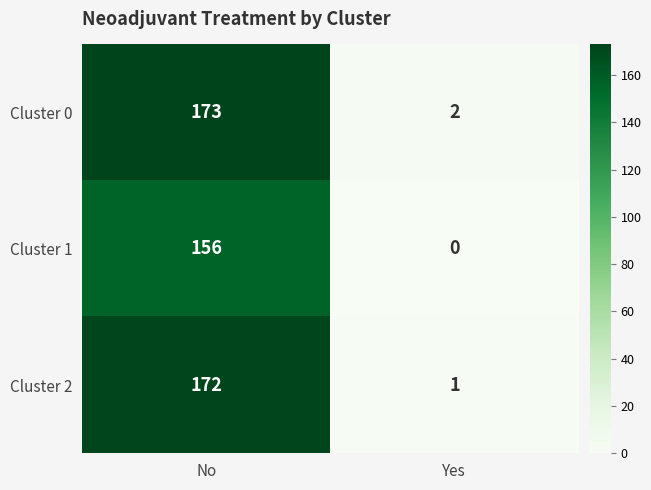

At Yes, list the series in order from largest to smallest.

Cluster 0, Cluster 2, Cluster 1